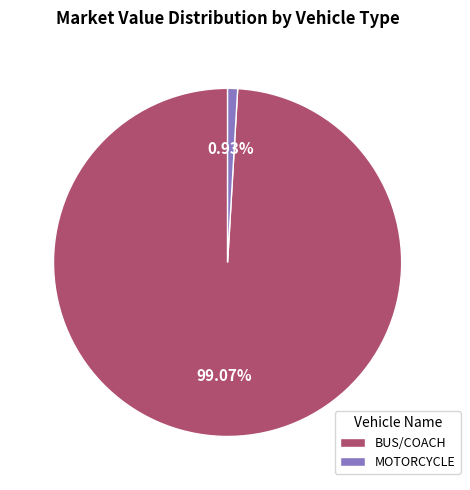

To the nearest percent, what portion does BUS/COACH represent?

99%